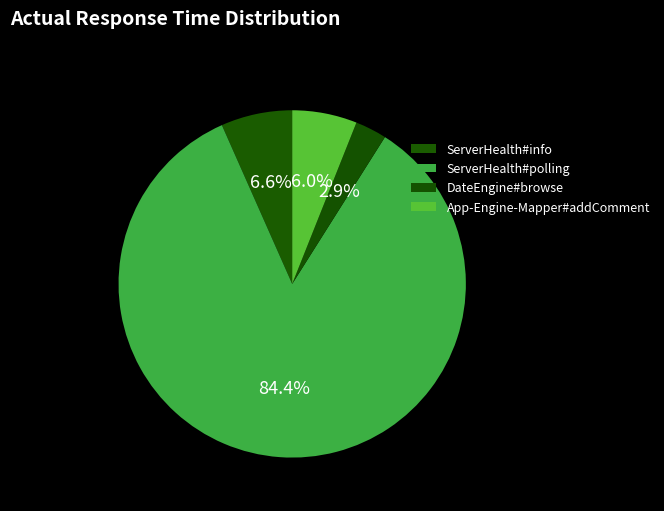

What is the change in value from ServerHealth#polling to DateEngine#browse?

-286.7